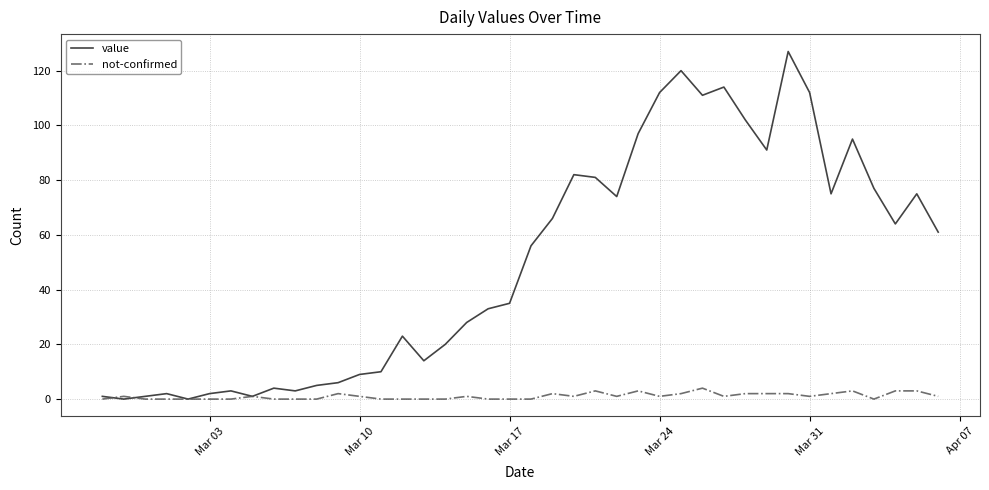

Which series has the largest total across all categories?

value